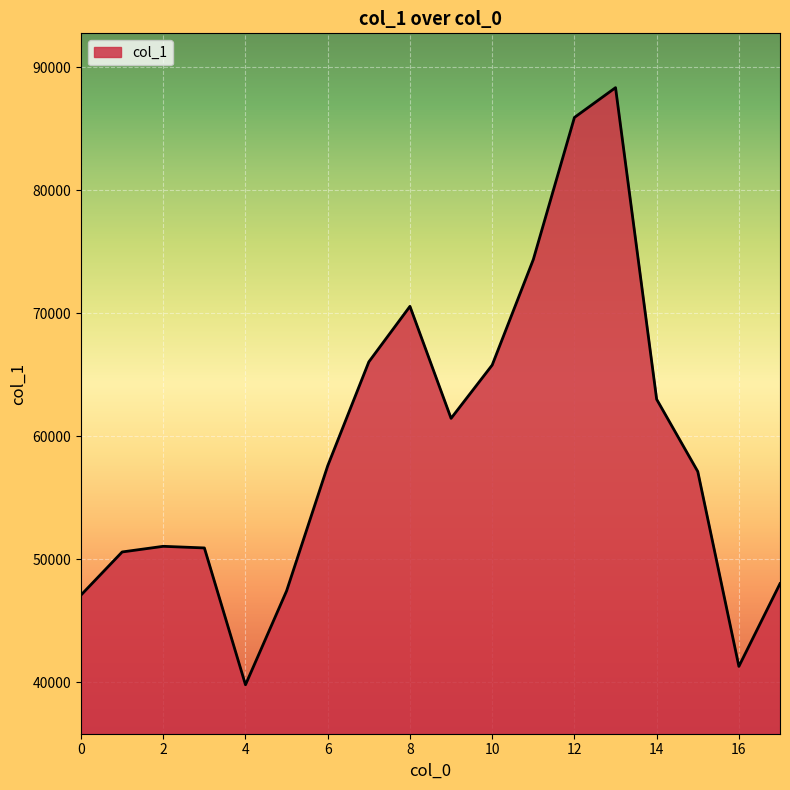

How many interior local valleys (lower than both neighbors) does the data have?

3